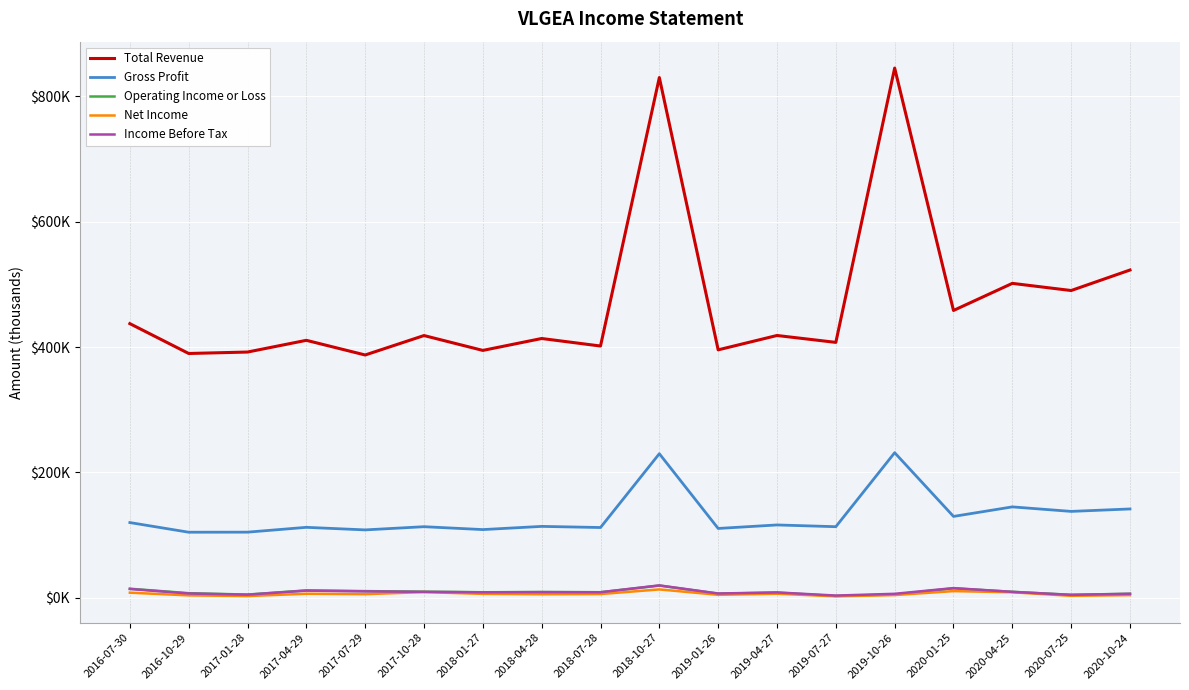

What is the total value across all series at 2020-07-25?

641000